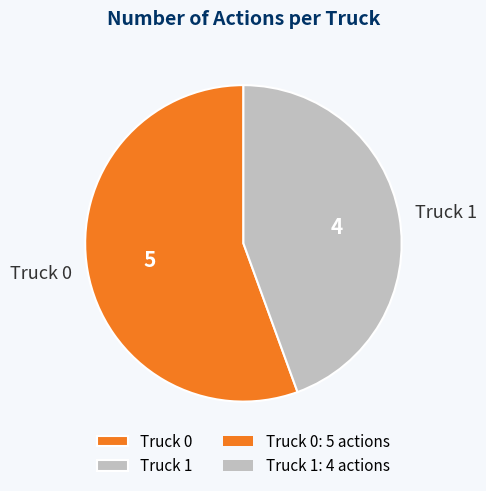

How many slices are in this pie chart?

2